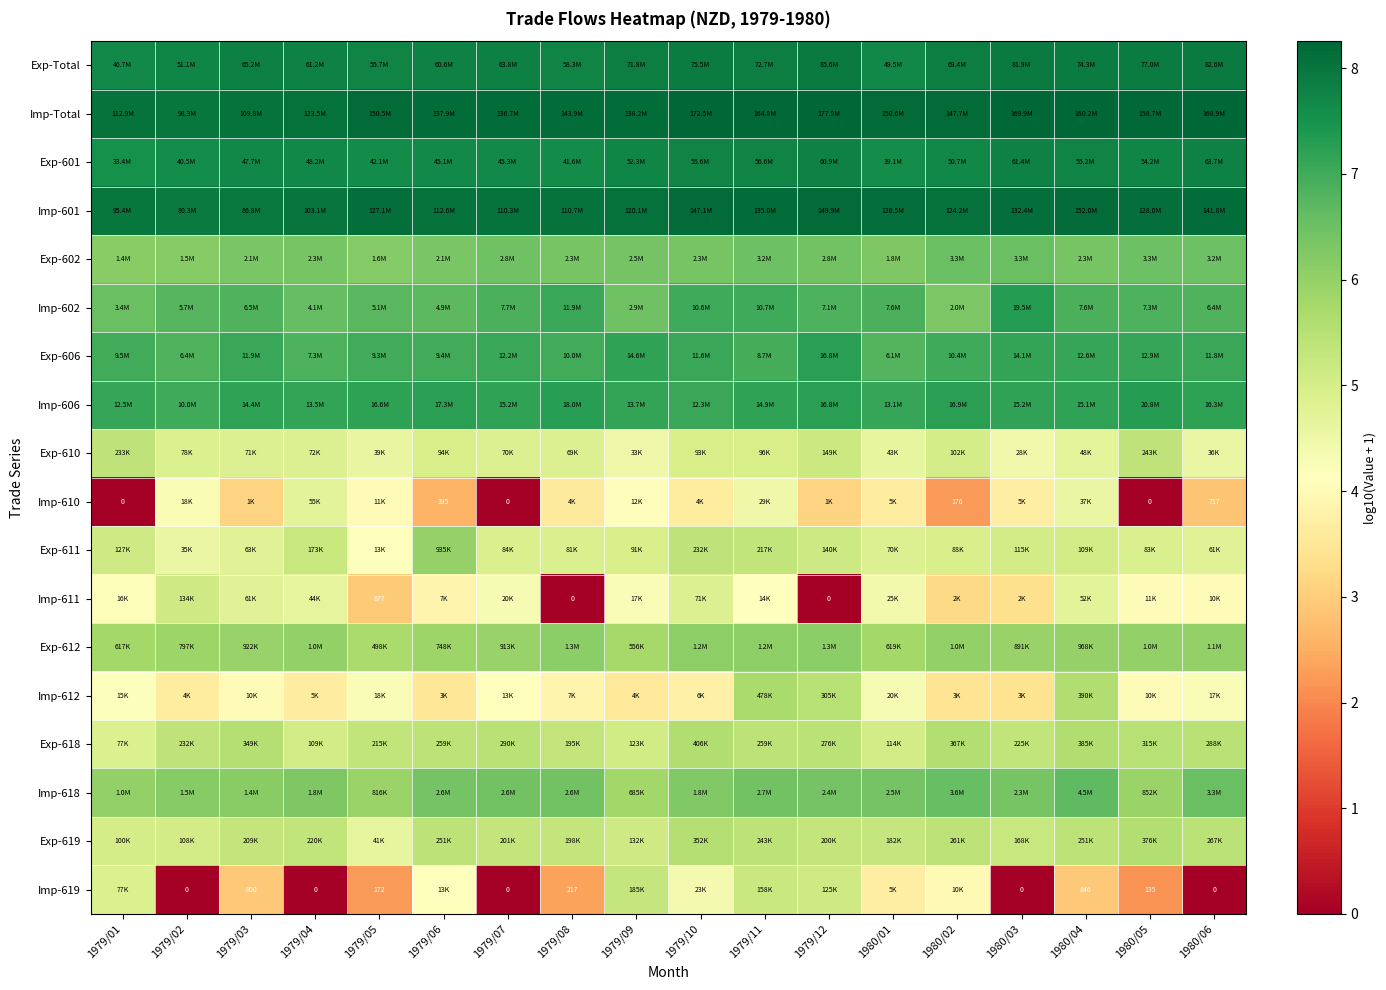

Where does the Imp-611 series first go above 4?

1979/01